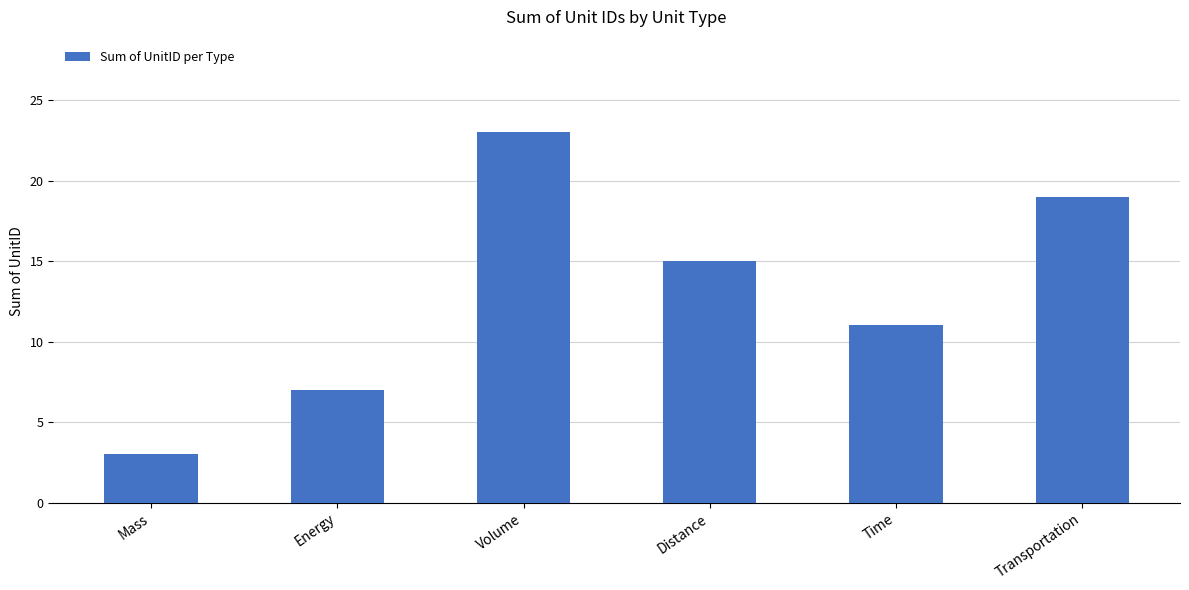

Reading right to left, transcribe all the data shown in this chart.

19	11	15	23	7	3